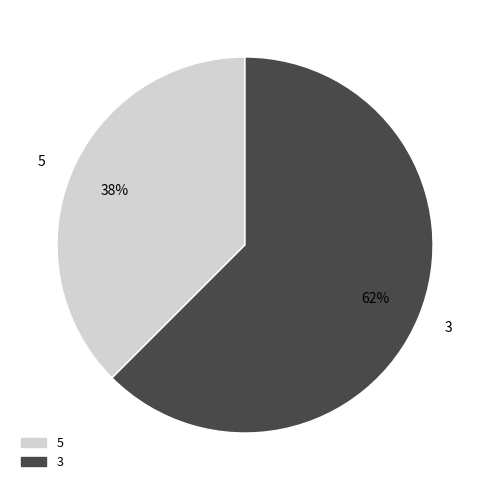

Is there any slice that represents more than half of the pie?

Yes